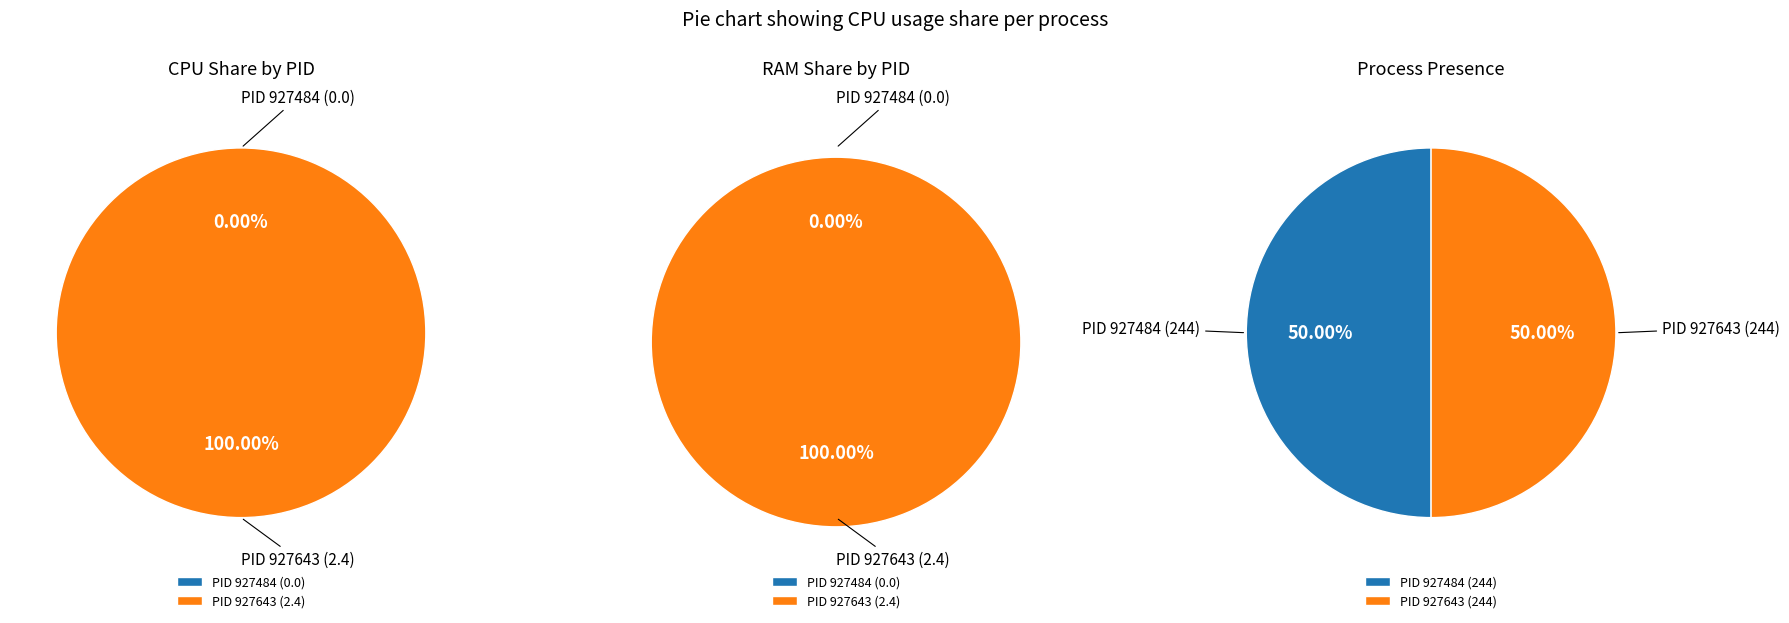

To the nearest percent, what percentage of the pie is PID 927643?

100%